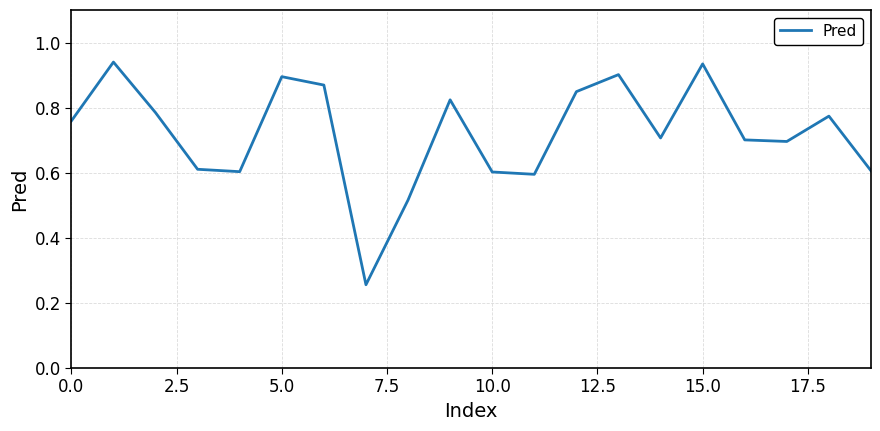

The chart shows a value of 1.4 at 5.0. True or false?

False